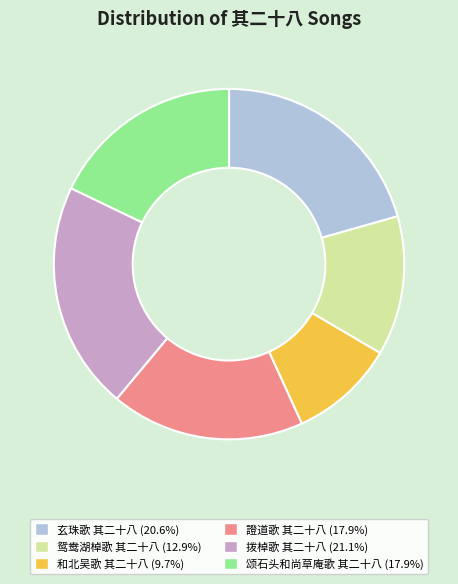

Which has a higher value, 玄珠歌 其二十八 or 證道歌 其二十八?

玄珠歌 其二十八